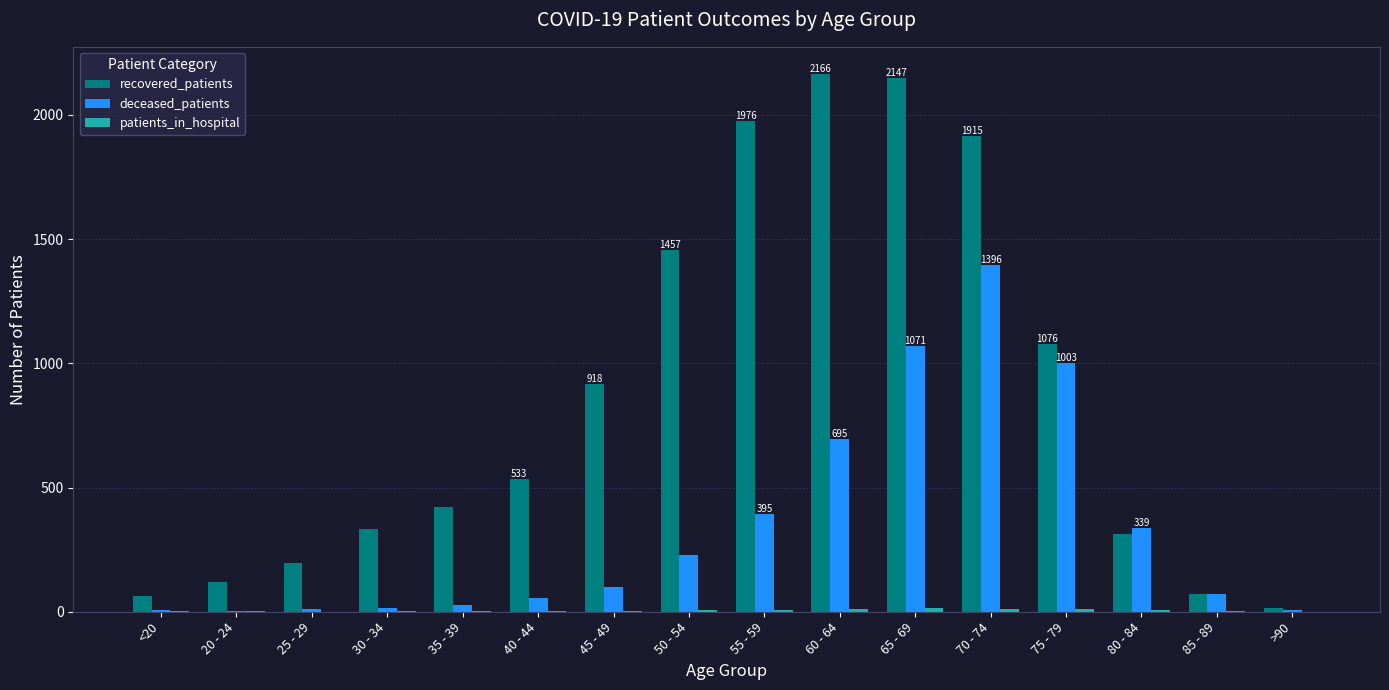

Which category has the highest value in the deceased_patients series?

70 - 74